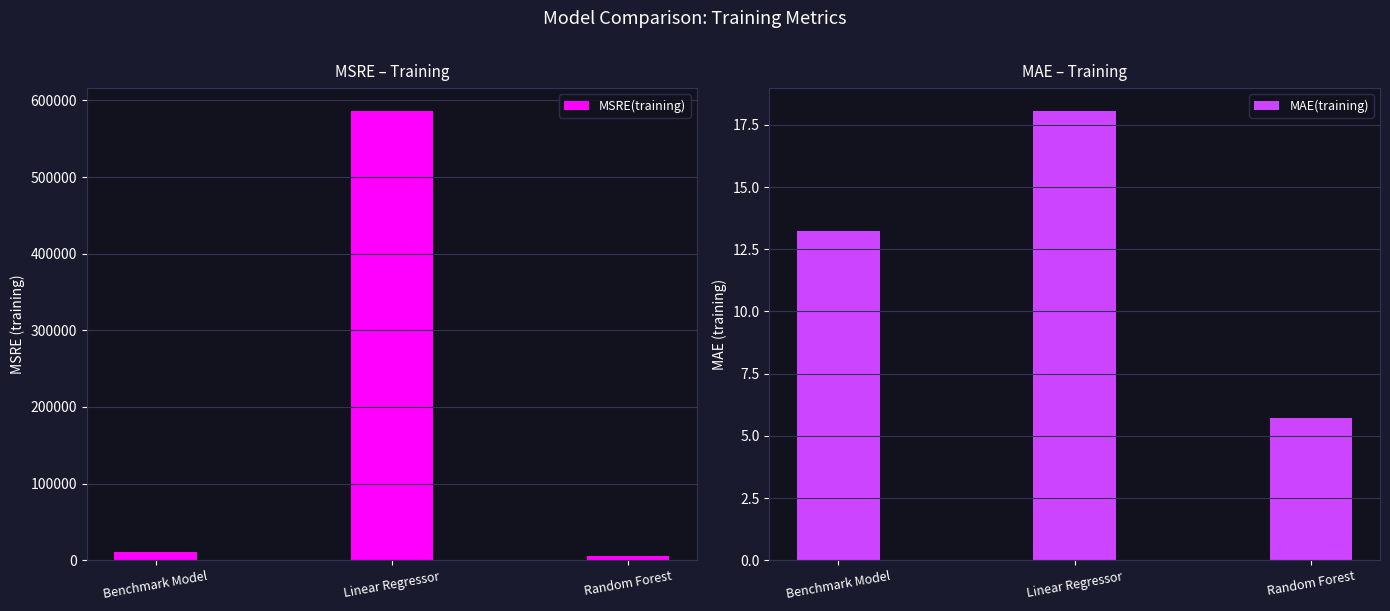

Which series changed the most between Benchmark Model and Random Forest?

MSRE(training)